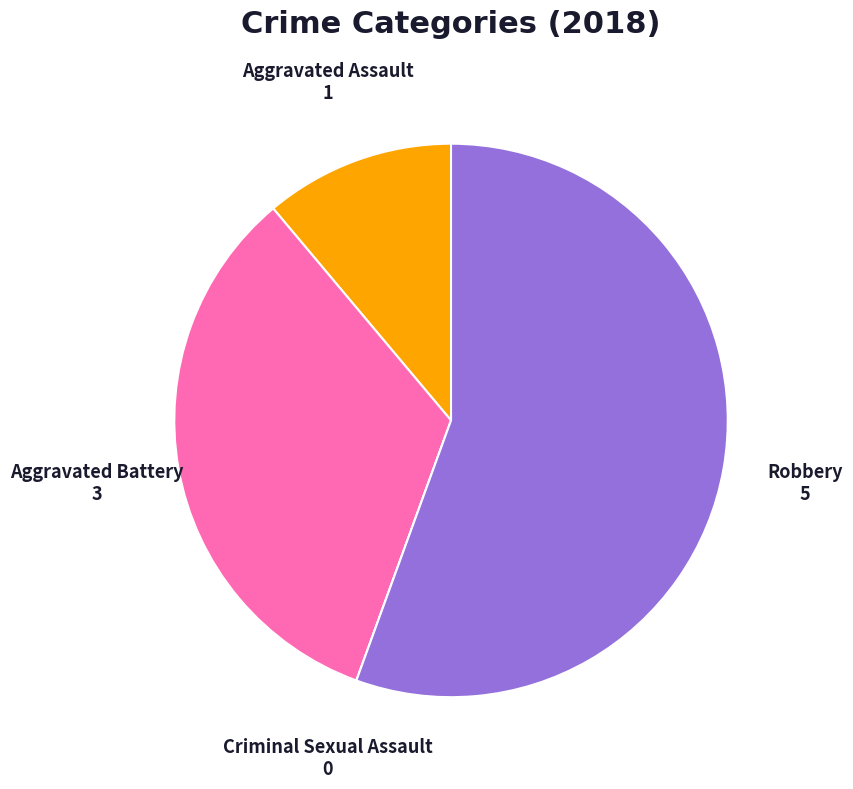

What is the ratio of the value at Aggravated Assault to the value at Aggravated Battery?

0.3